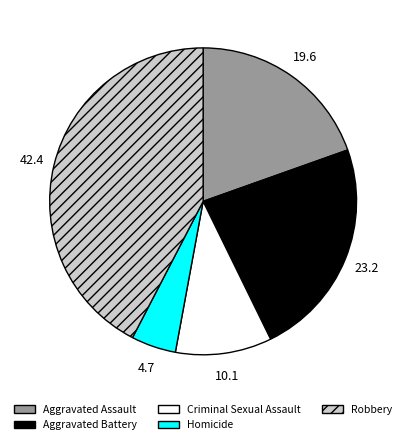

What is the largest slice in the pie chart?

Robbery